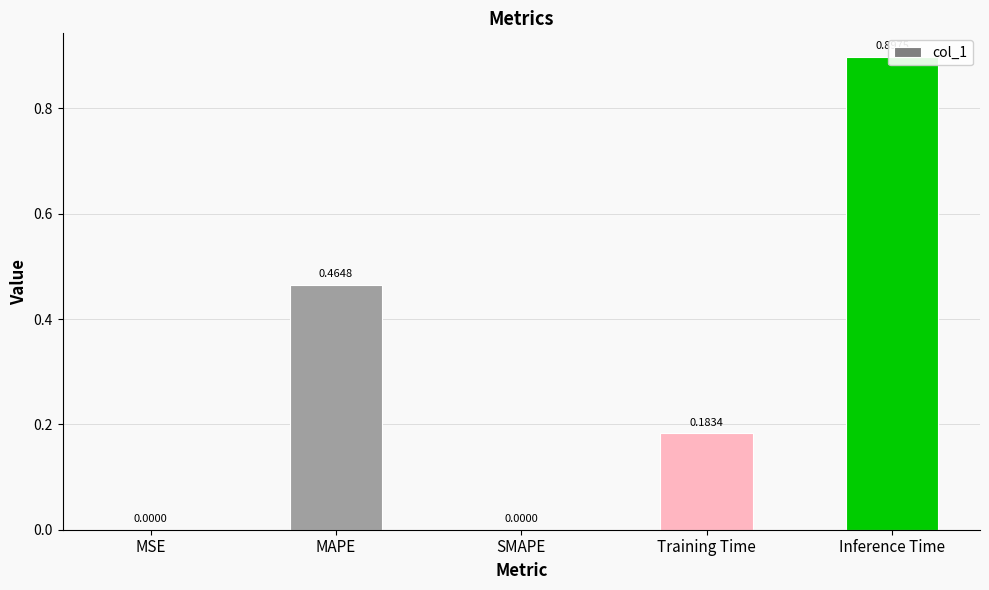

List the labels in order of value, smallest first.

SMAPE, MSE, Training Time, MAPE, Inference Time